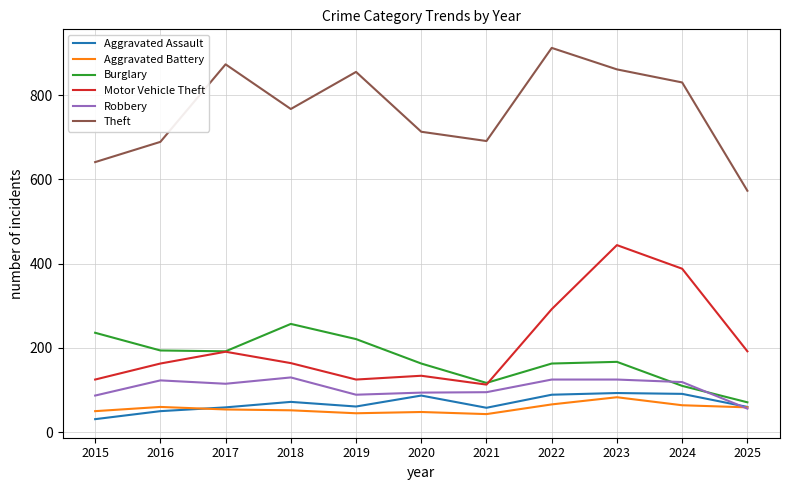

What are all the series names shown in the legend?

Aggravated Assault, Aggravated Battery, Burglary, Motor Vehicle Theft, Robbery, Theft